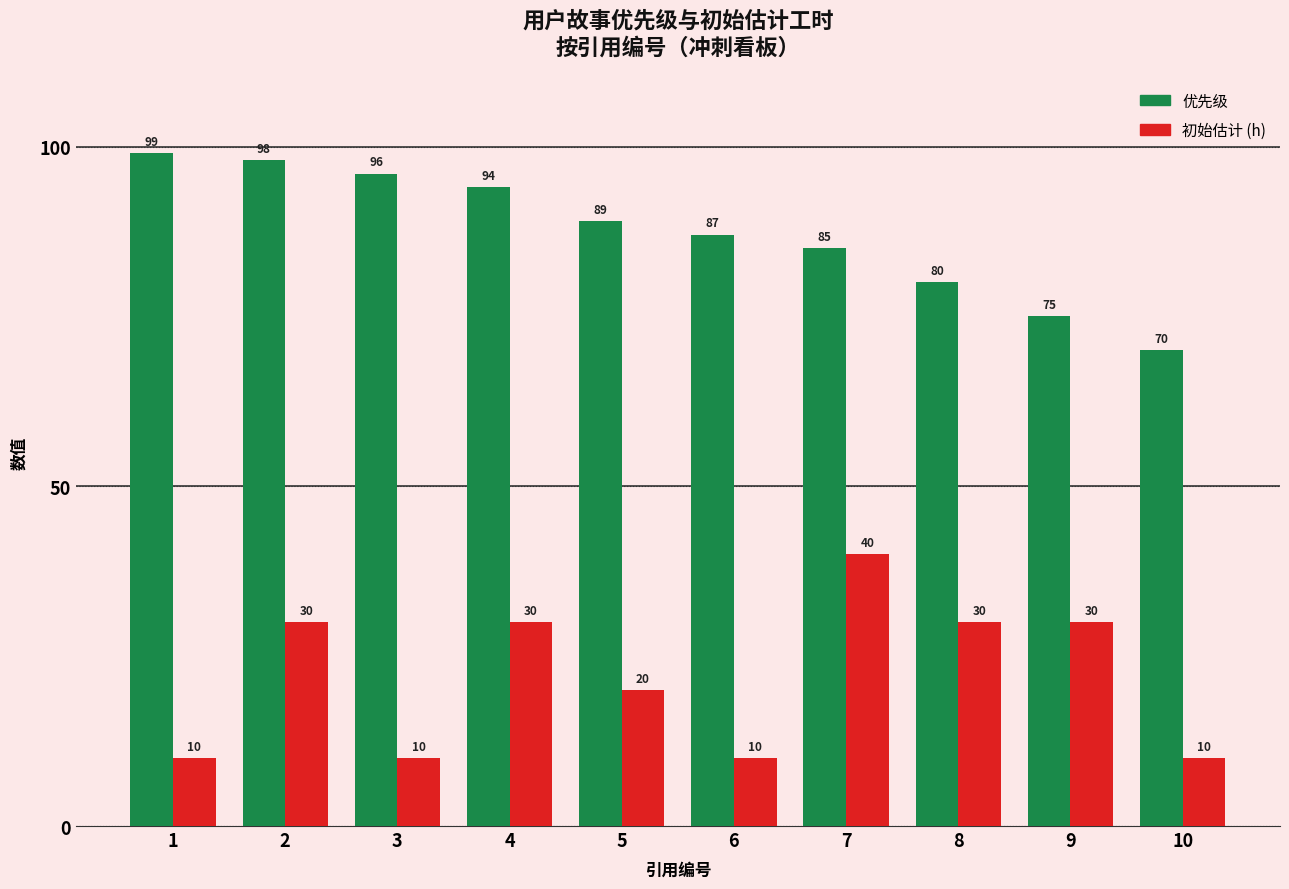

Which category has the highest value in the 初始估计 (h) series?

7